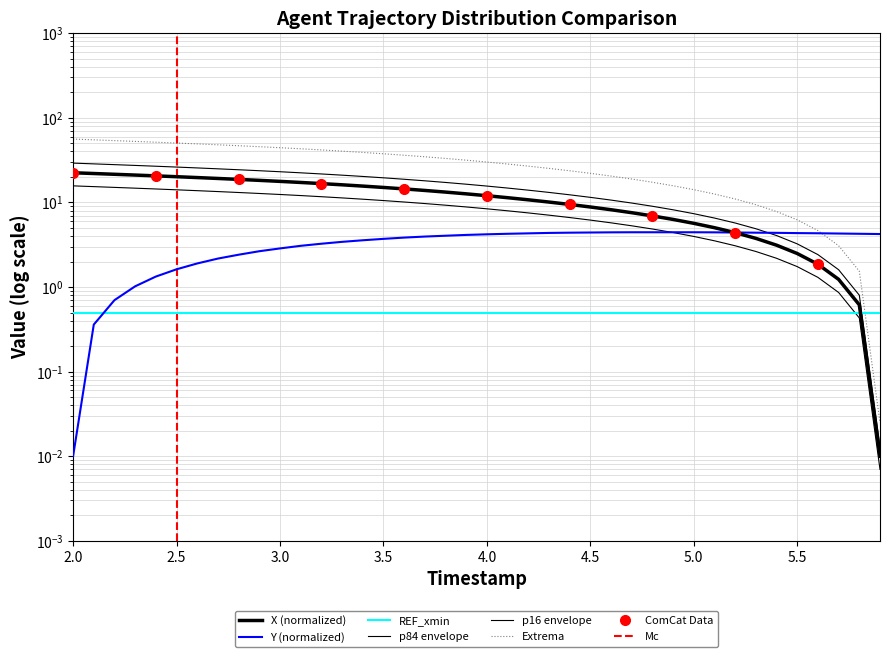

At which category does the chart reach its peak across all series?

2.0